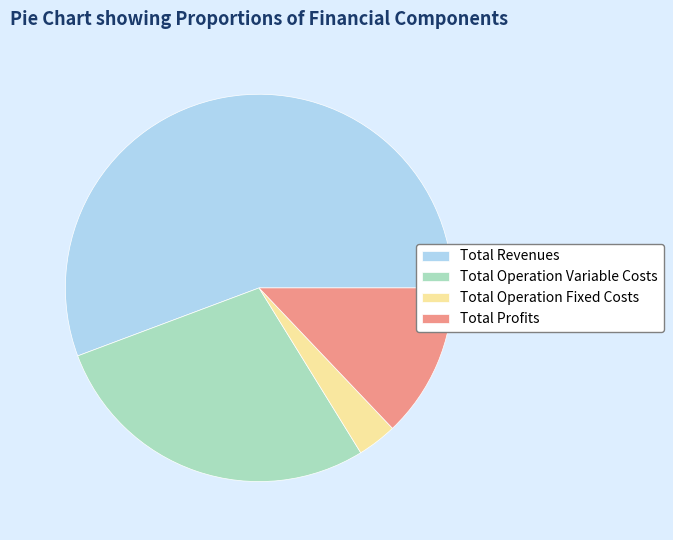

Which category has the biggest portion of the pie?

Total Revenues